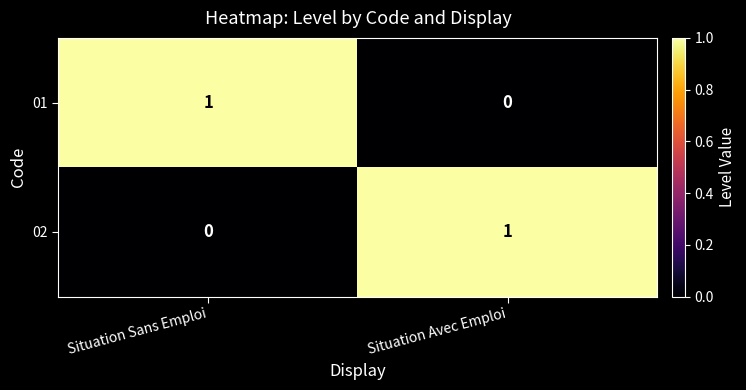

The 01 series shows 0 at Situation Avec Emploi. True or false?

True